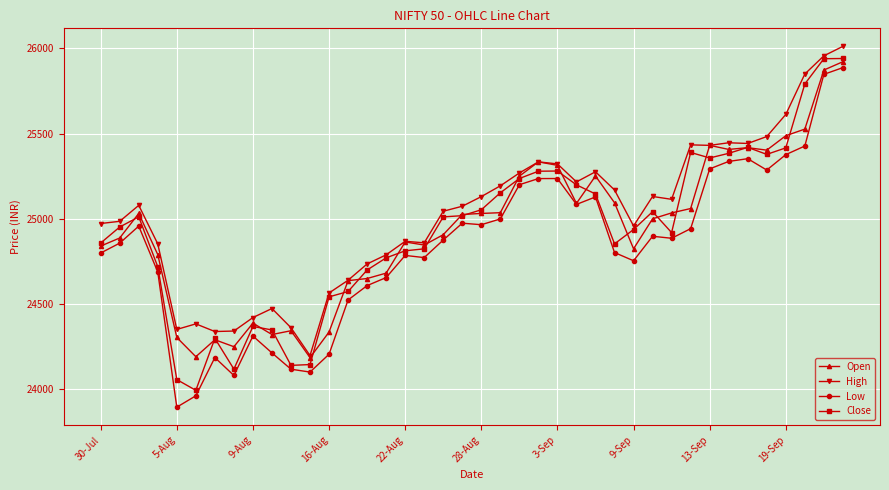

True or false: High and Low cross at least once.

False